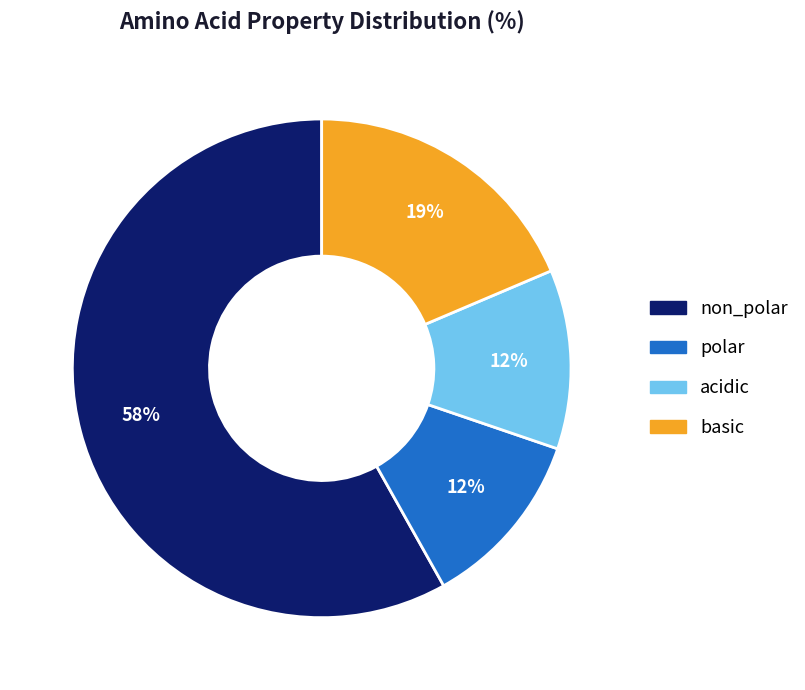

Which slice is the largest?

non_polar